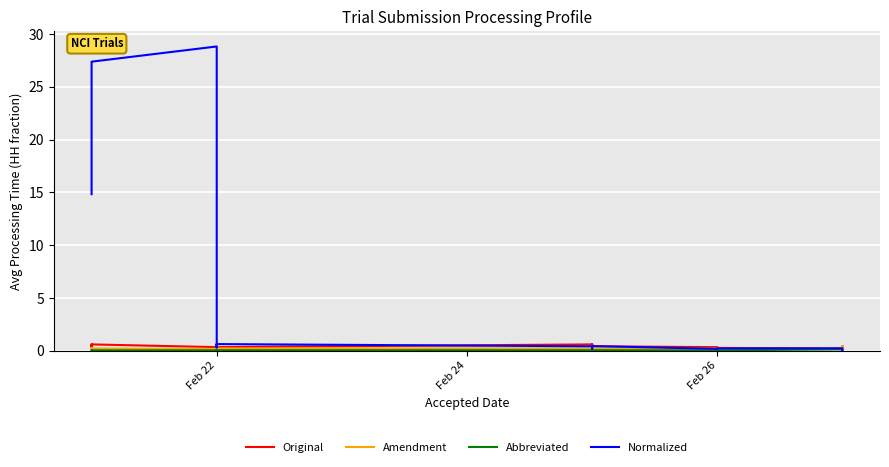

Is the value of Normalized at Feb 24 greater than the value of Abbreviated at 18?

Yes